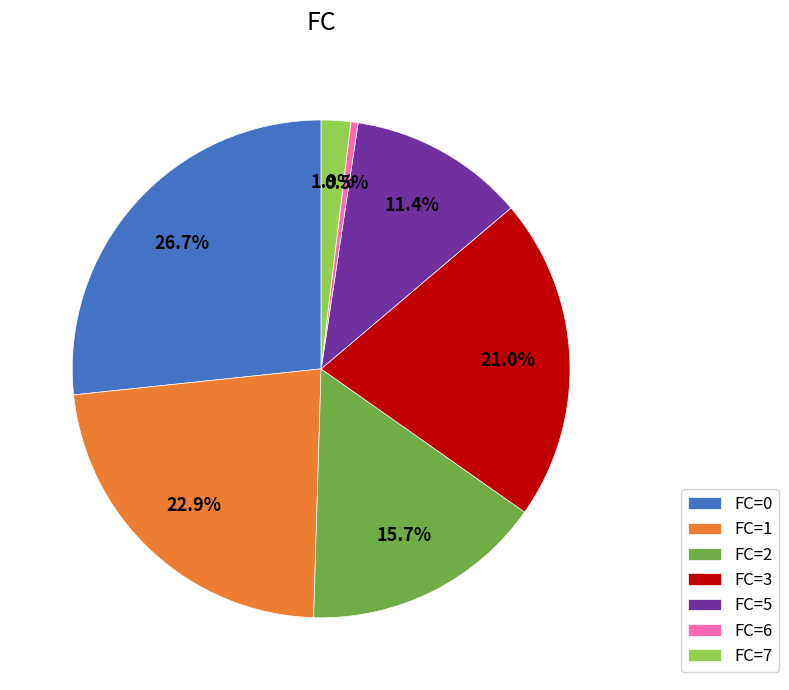

Rank the categories by value from highest to lowest.

FC=0, FC=1, FC=3, FC=2, FC=5, FC=7, FC=6